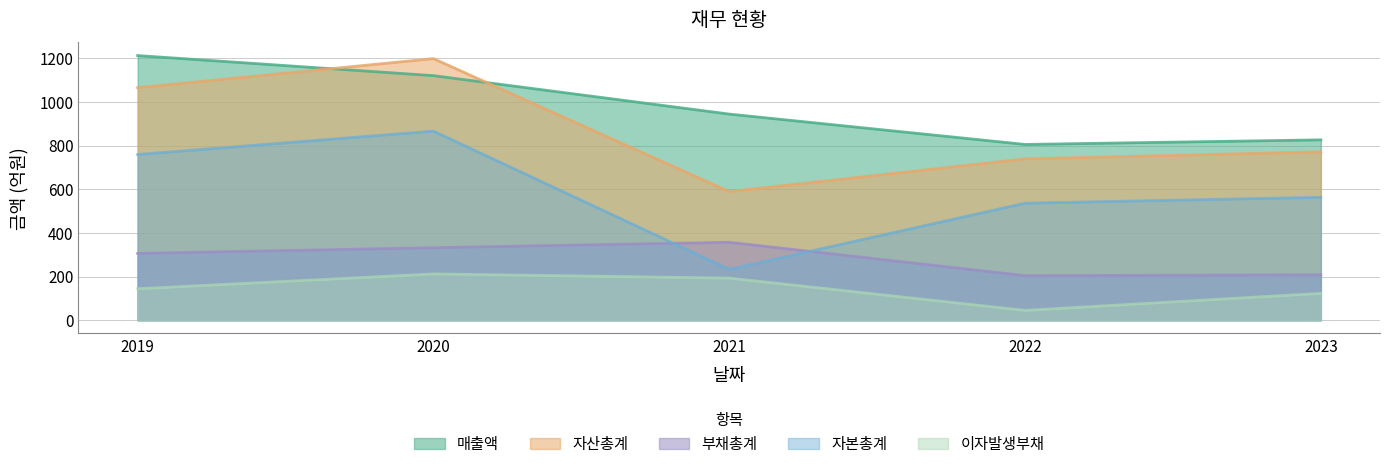

The 매출액 series shows 1120 at 2020. True or false?

True